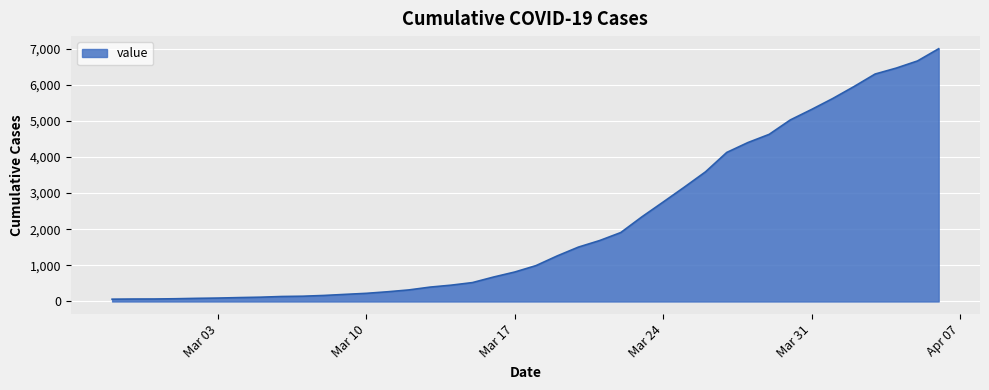

What is the difference between the maximum and minimum values?

6931